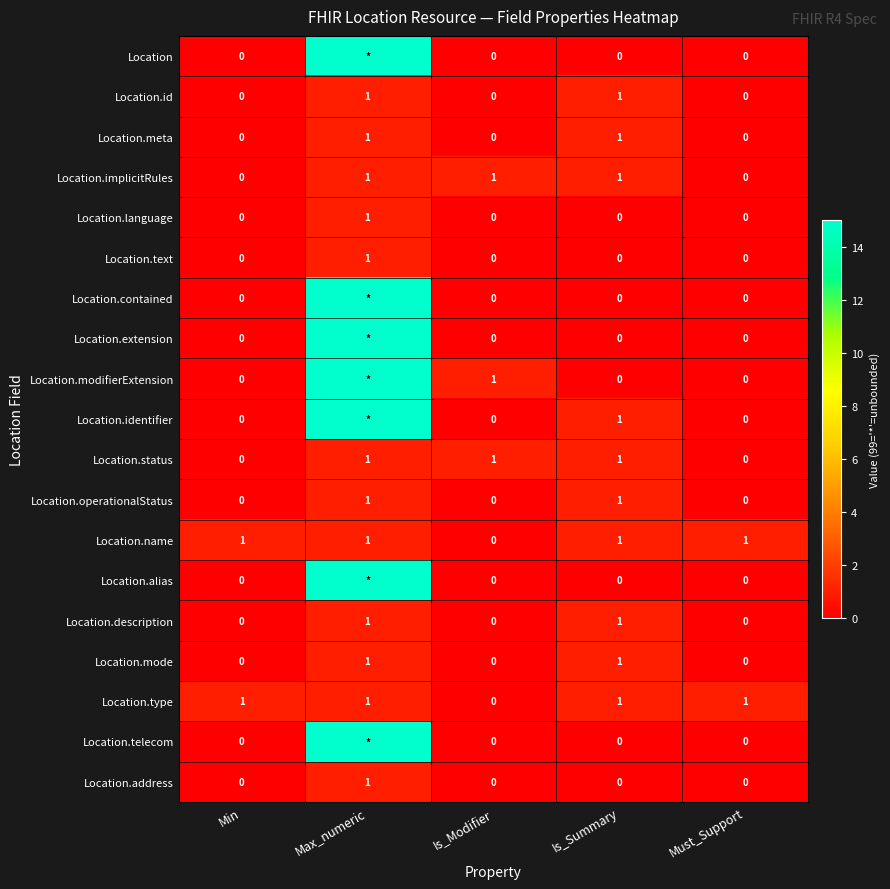

The Location.description series shows 1 at Is_Summary. True or false?

True